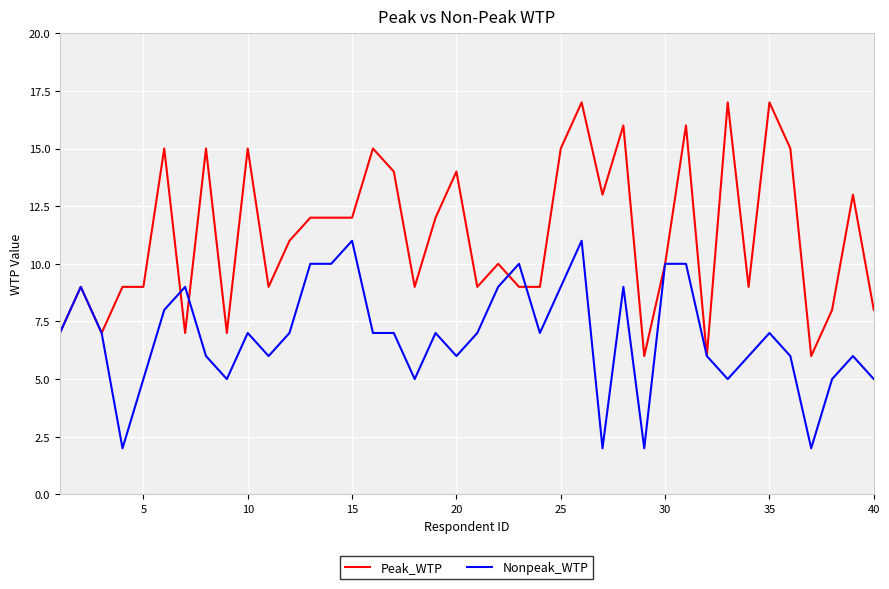

True or false: Nonpeak_WTP has more than 2 interior local peaks.

True